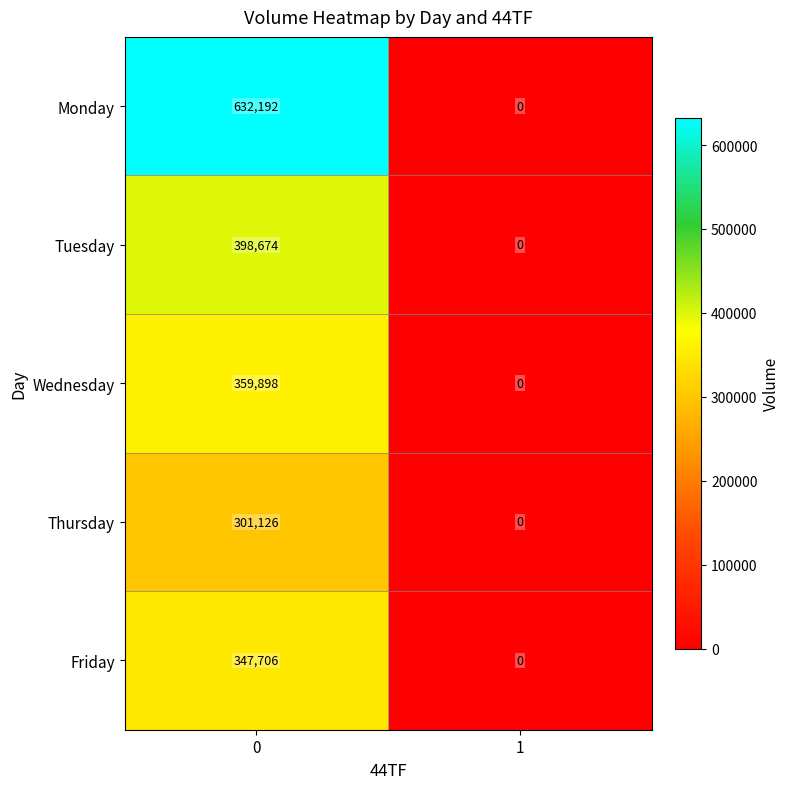

Is it true that Wednesday equals 0 at 1?

True